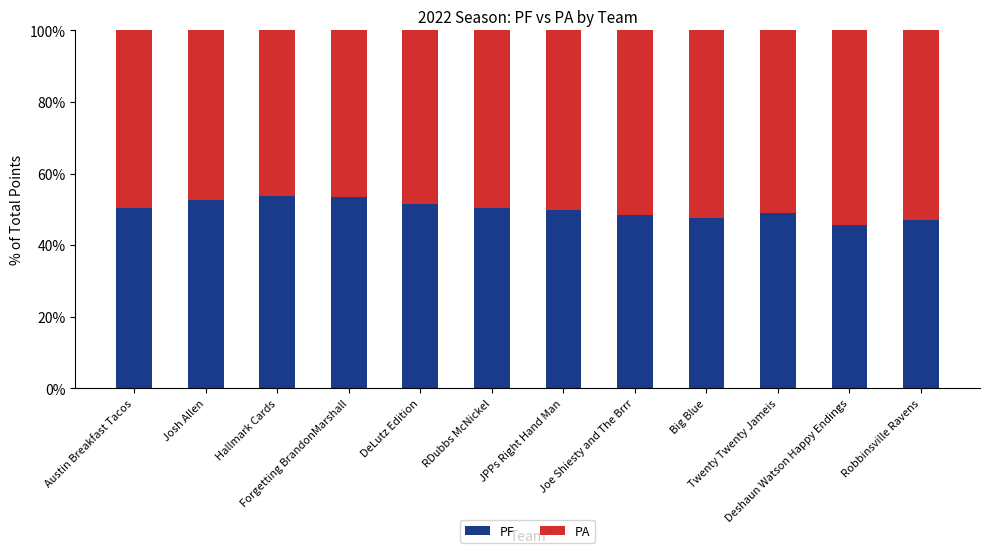

What is the maximum value for PF?

53.7